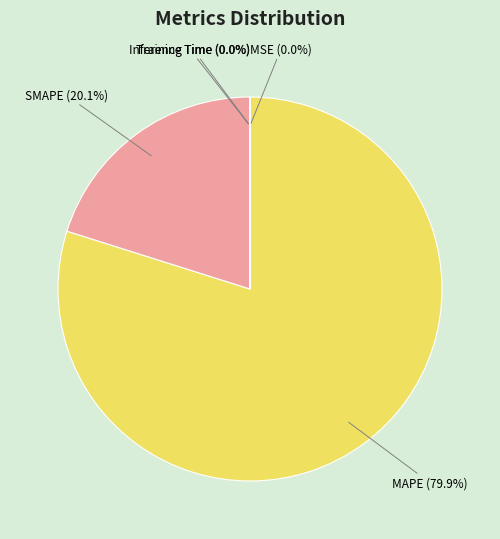

Which category accounts for the majority?

MAPE